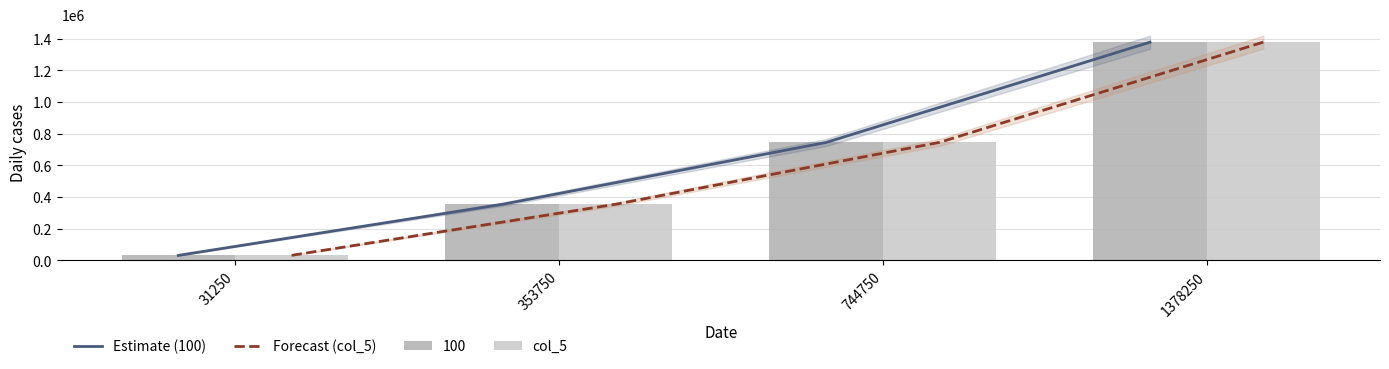

The Forecast (col_5) series shows 549958 at 353750. True or false?

False